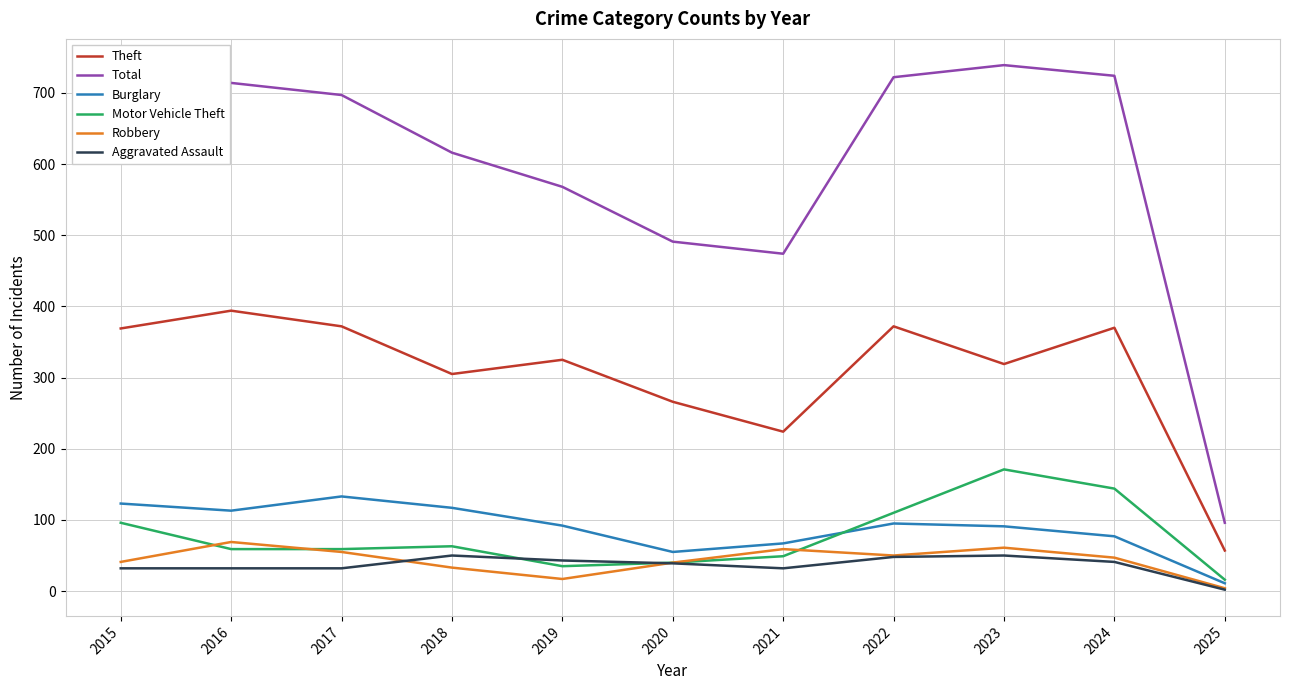

What are all the series names shown in the legend?

Theft, Total, Burglary, Motor Vehicle Theft, Robbery, Aggravated Assault